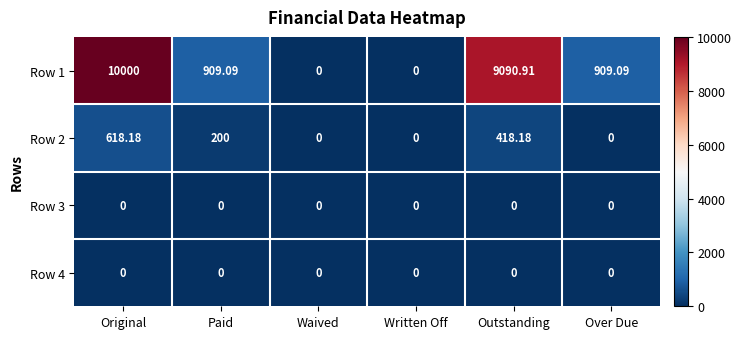

Which series changed the most between Waived and Outstanding?

Row 1